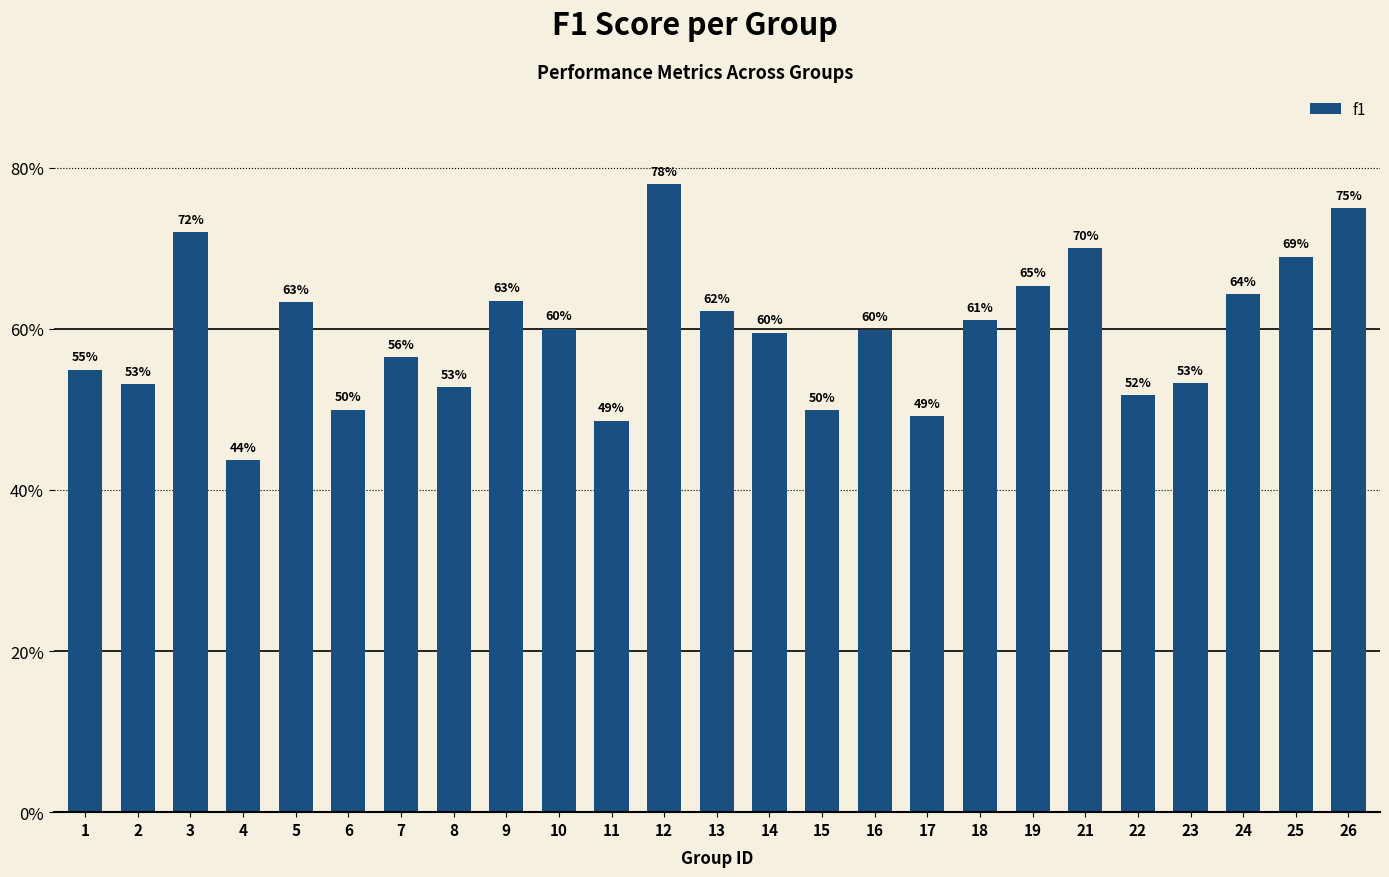

Reading left to right, what are all the values shown in this chart?

1=0.5	2=0.5	3=0.7	4=0.4	5=0.6	6=0.5	7=0.6	8=0.5	9=0.6	10=0.6	11=0.5	12=0.8	13=0.6	14=0.6	15=0.5	16=0.6	17=0.5	18=0.6	19=0.7	21=0.7	22=0.5	23=0.5	24=0.6	25=0.7	26=0.7